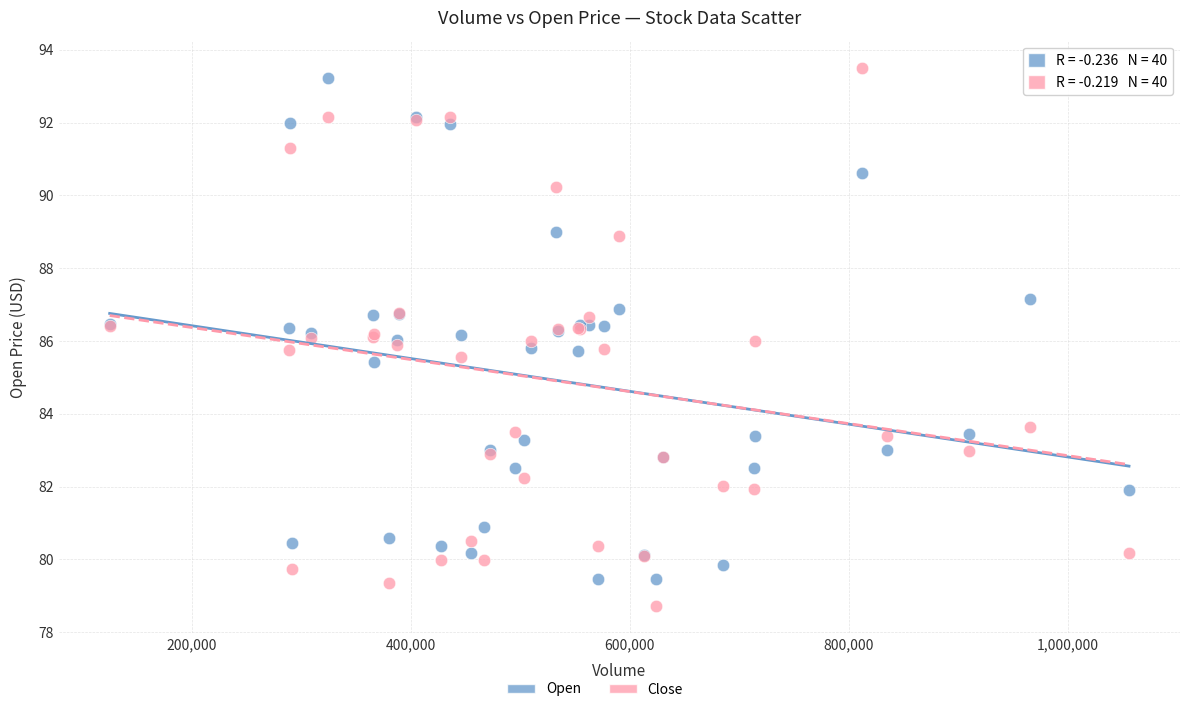

Which series contains the lowest Y value?

Close